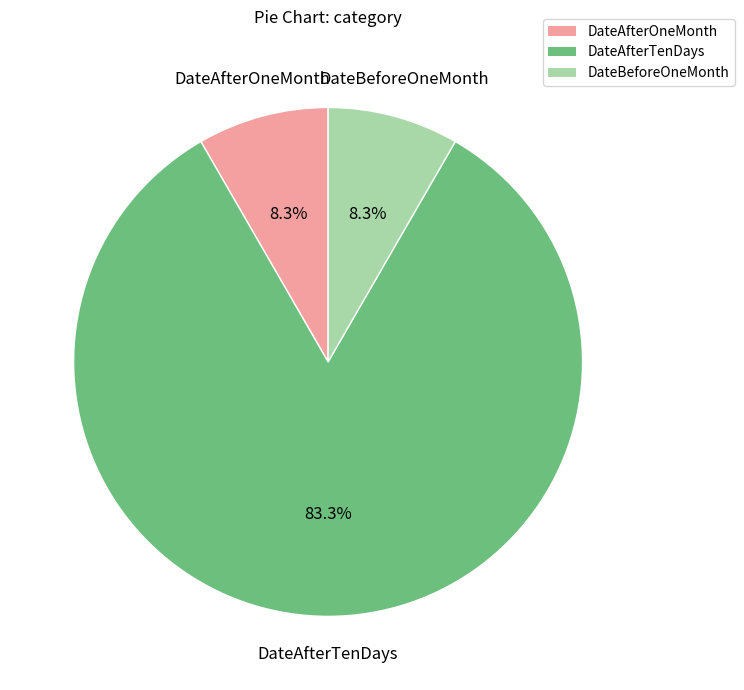

Which slice represents more than half of the pie?

DateAfterTenDays